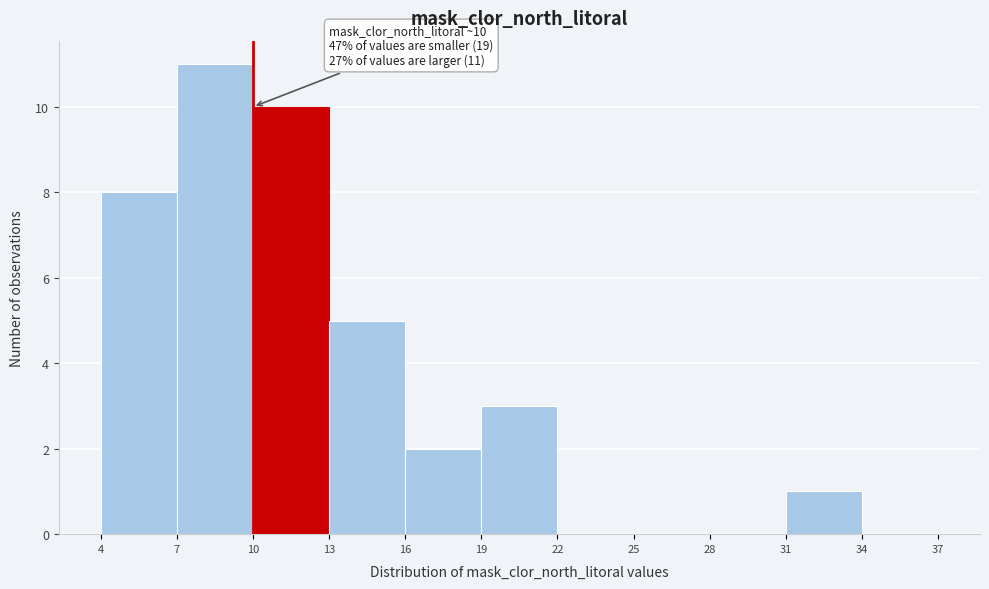

Over which range of the x-axis is the bar tallest?

7 to 10